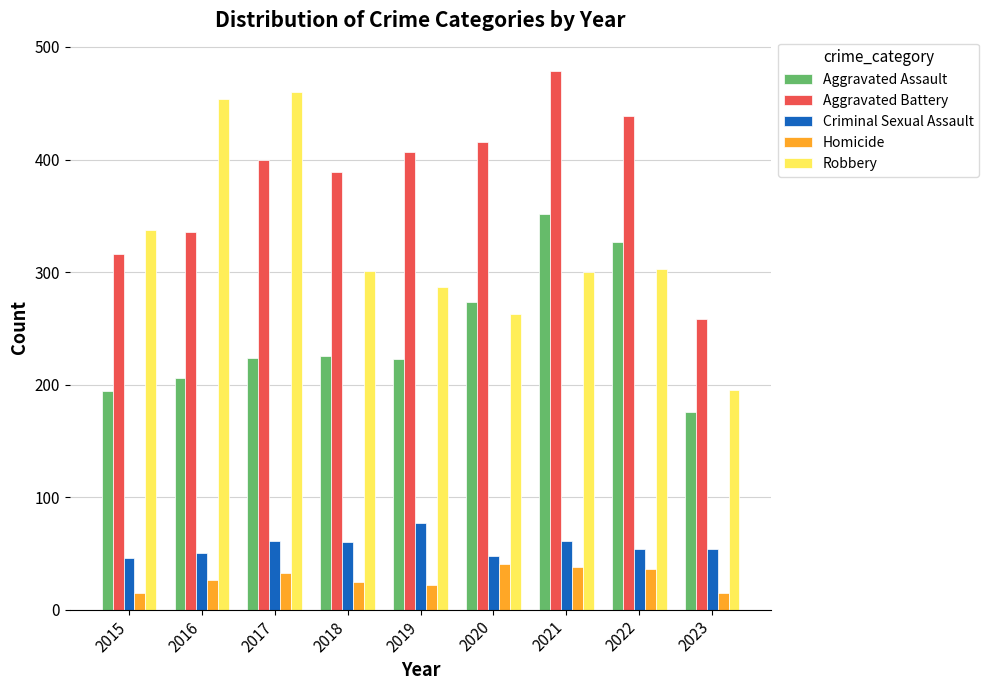

What is the highest value of the Robbery series?

460